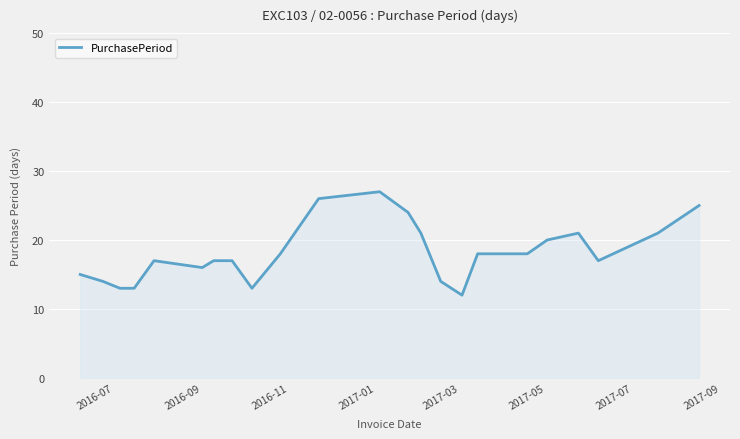

What is the maximum value shown in the chart?

27